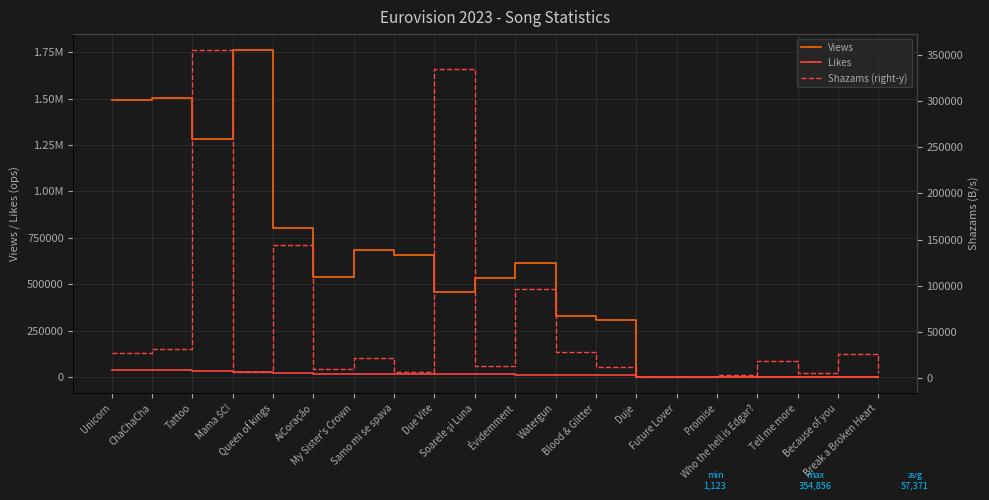

Is the value of Shazams (right-y) at Break a Broken Heart greater than the value of Views at Soarele şi Luna?

No